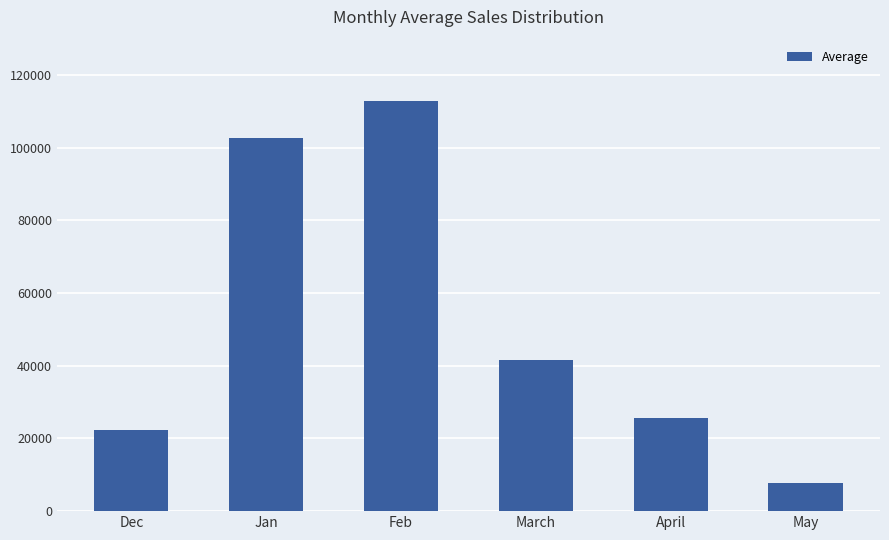

True or false: the data shows 13848.4 at Dec.

False